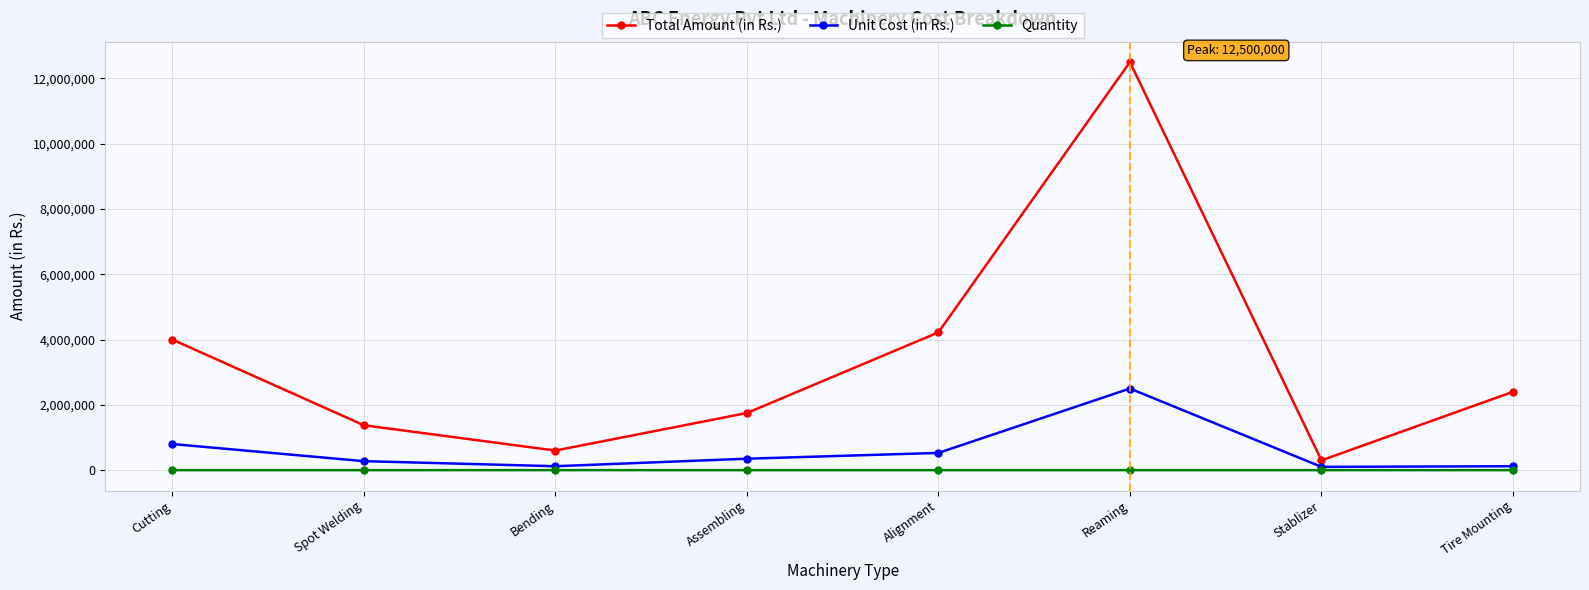

True or false: Quantity and Total Amount (in Rs.) intersect in this chart.

False